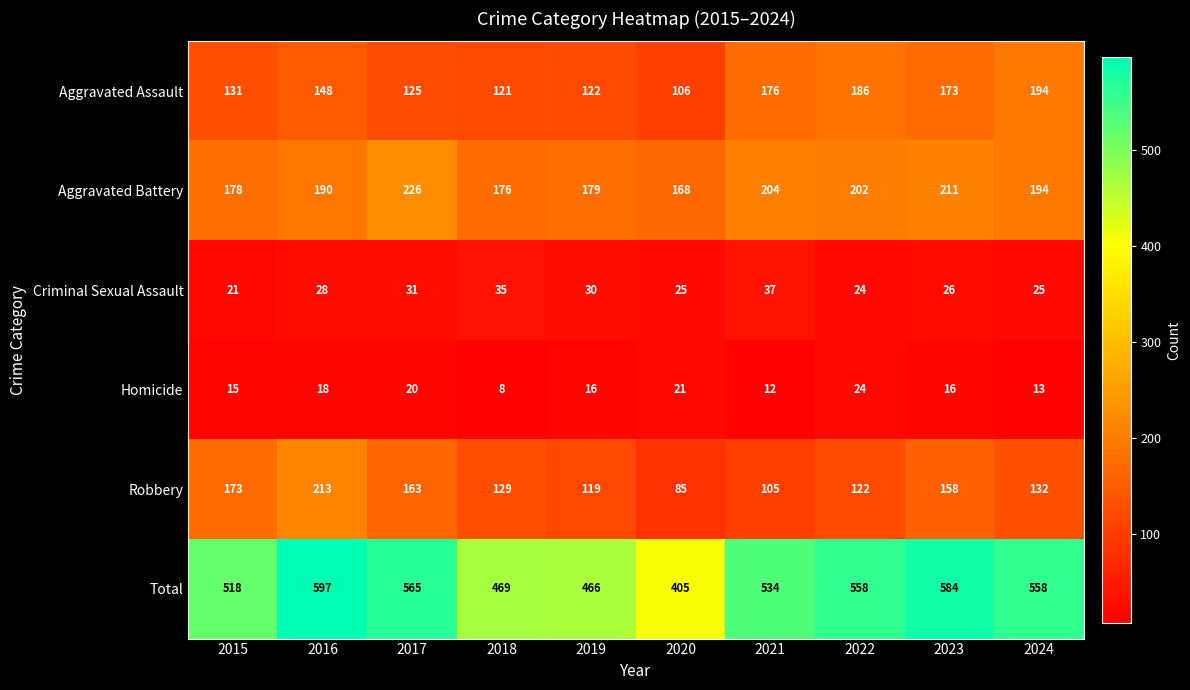

What is the total value across all series at 2015?

1036